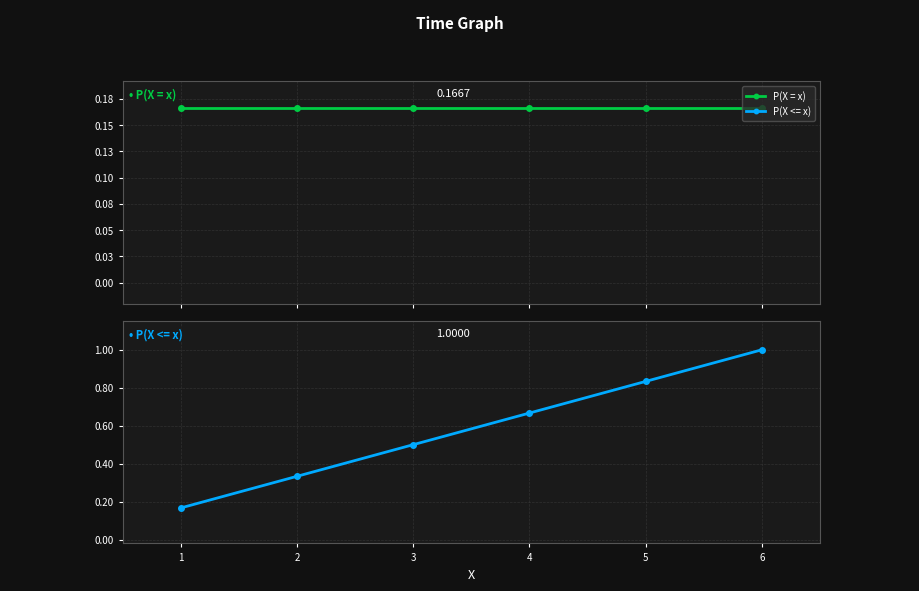

List the series in order of their overall mean, highest first.

P(X <= x), P(X = x)